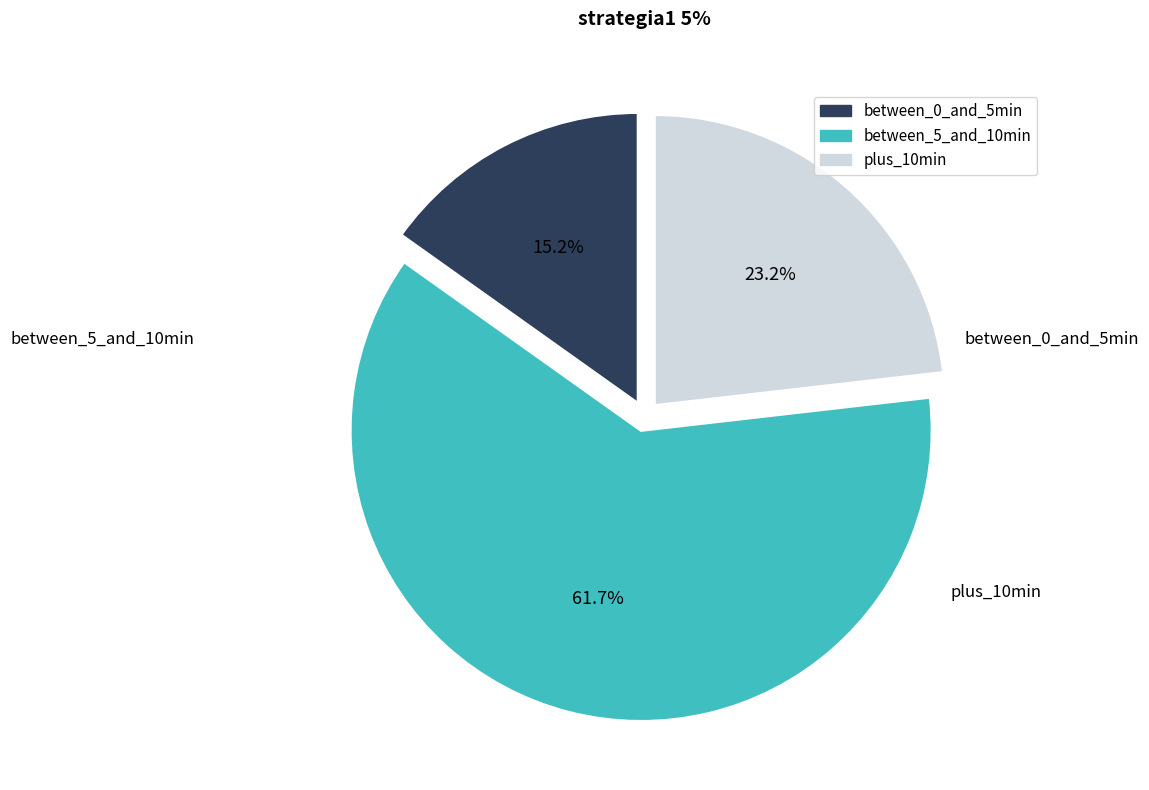

Is there a majority slice in this chart?

Yes